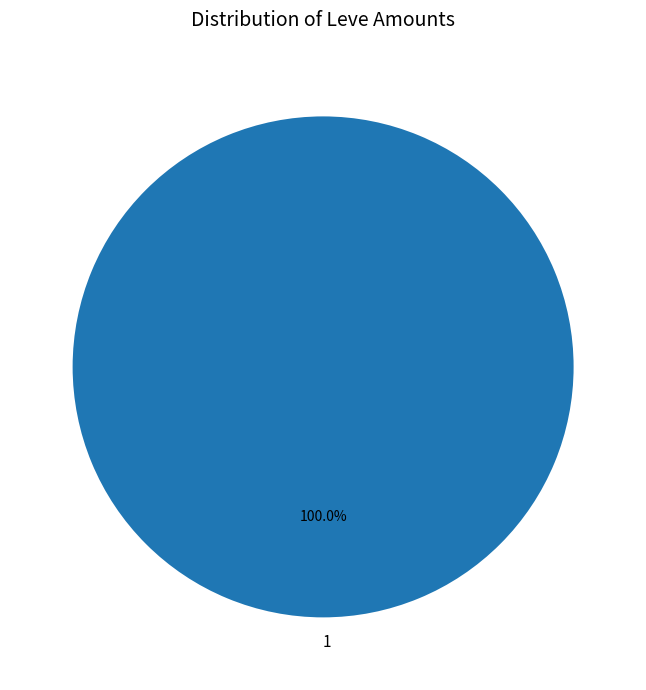

Does any single category account for the majority?

Yes